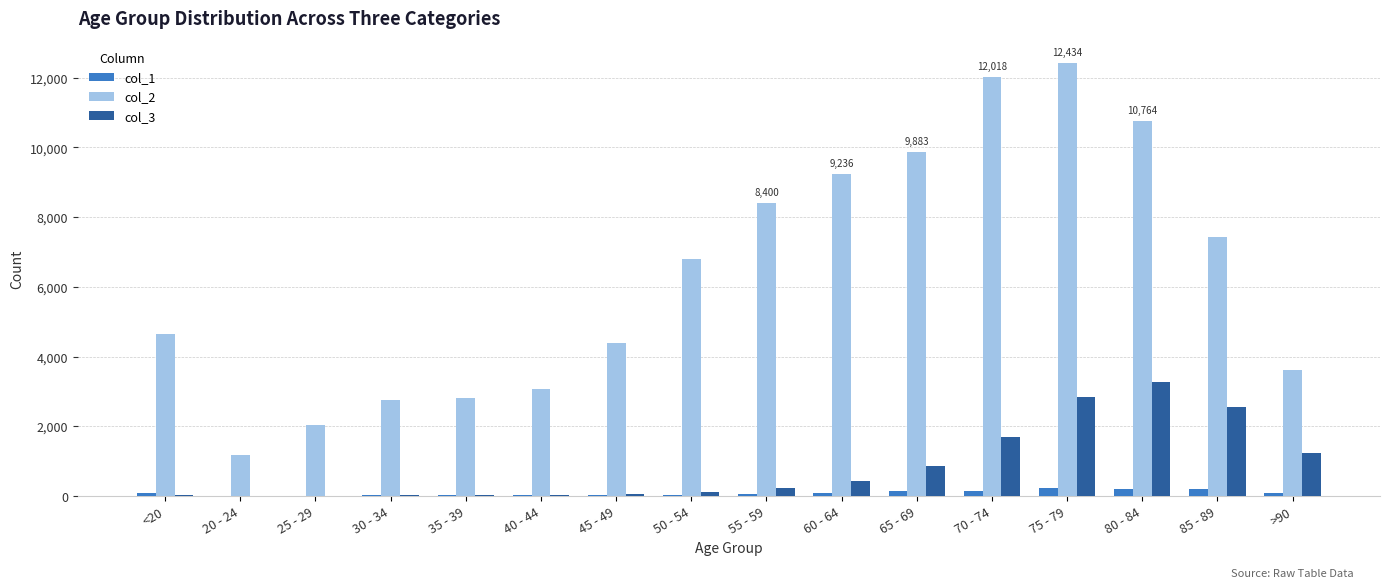

Is the value of col_3 at 75 - 79 greater than the value of col_1 at 30 - 34?

Yes